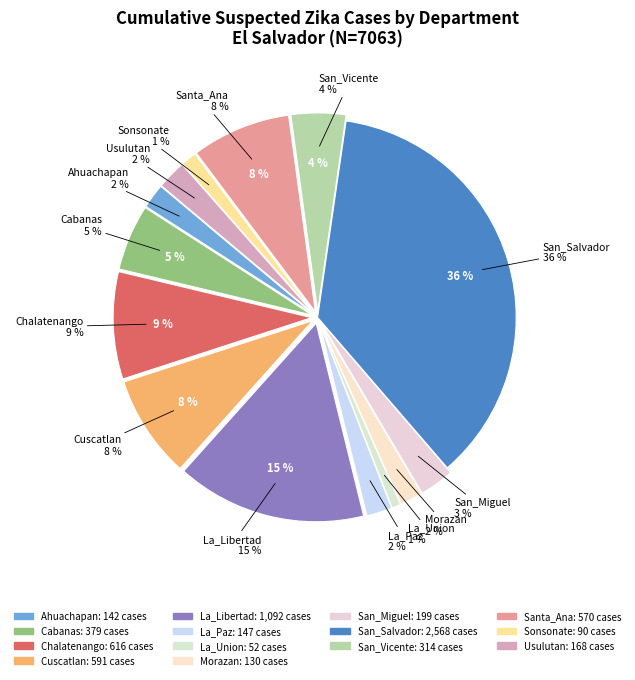

How much of the chart is everything except San_Salvador?

63.6%